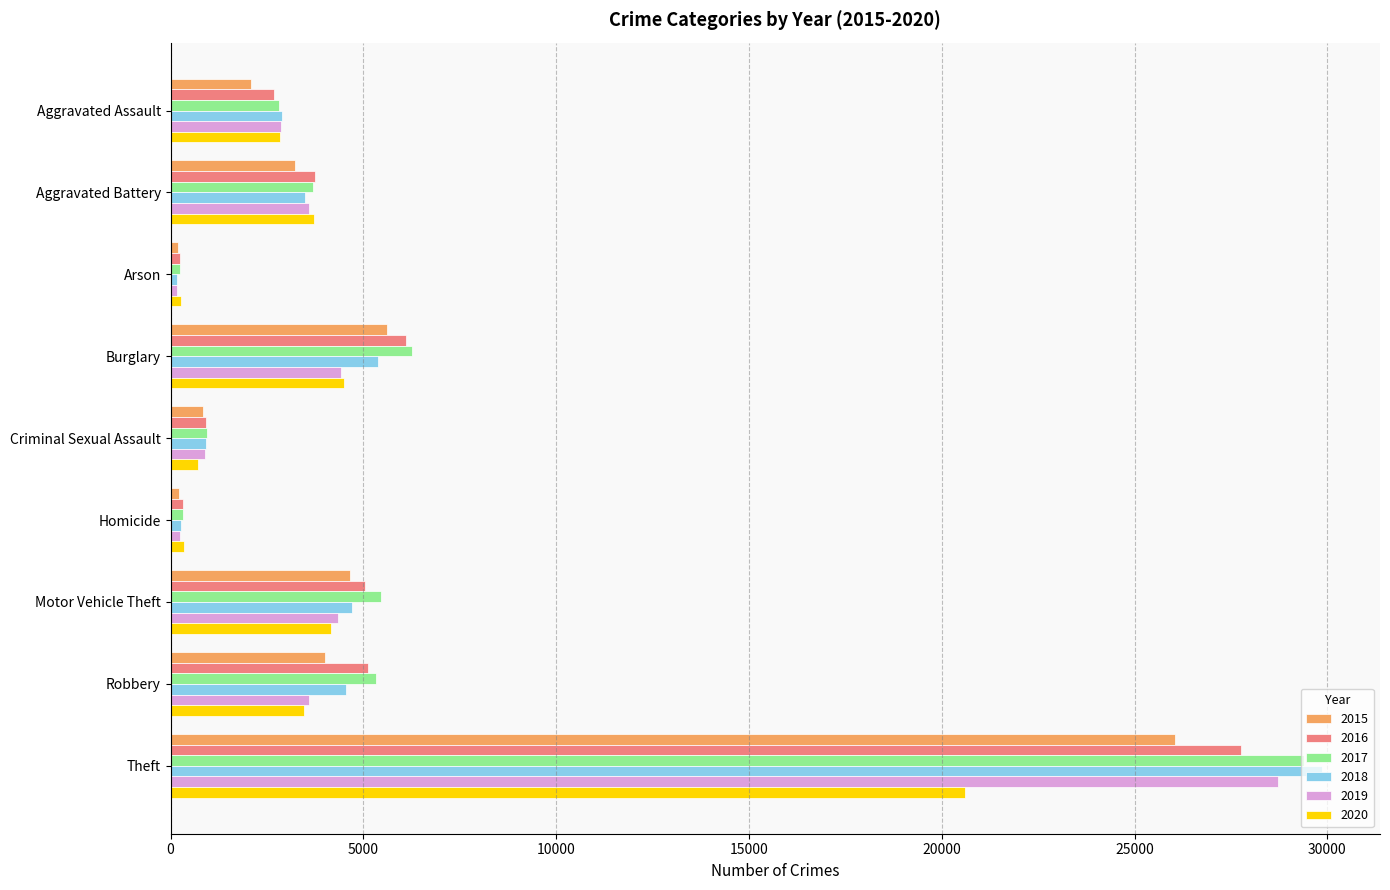

Which category has the highest value across all series?

Theft